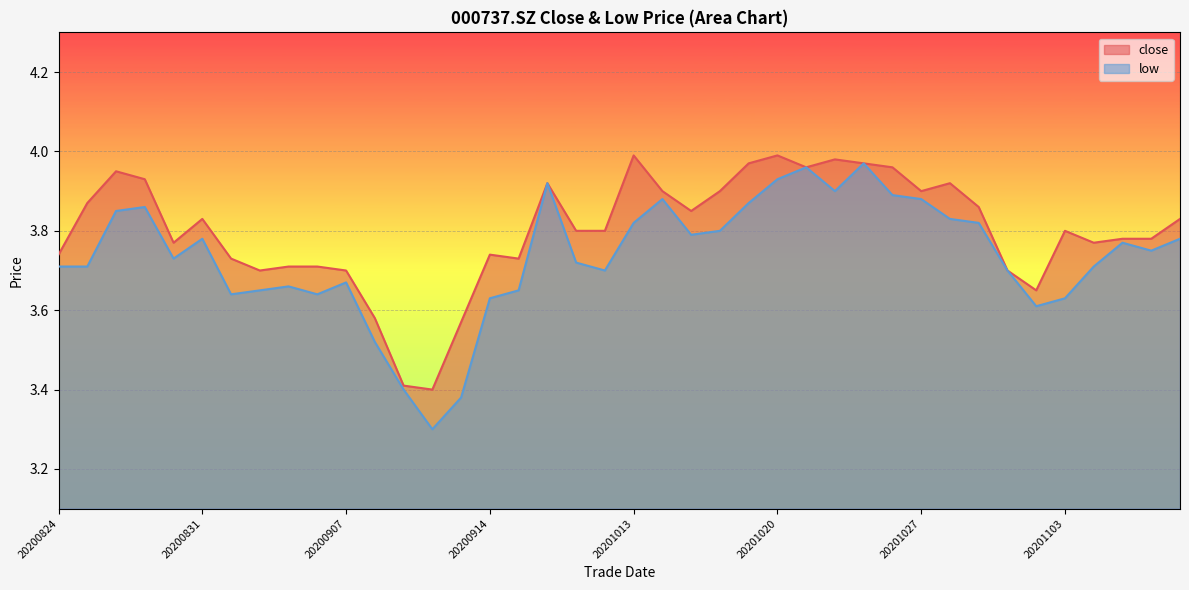

The low series shows 2.1 at 20201013. True or false?

False